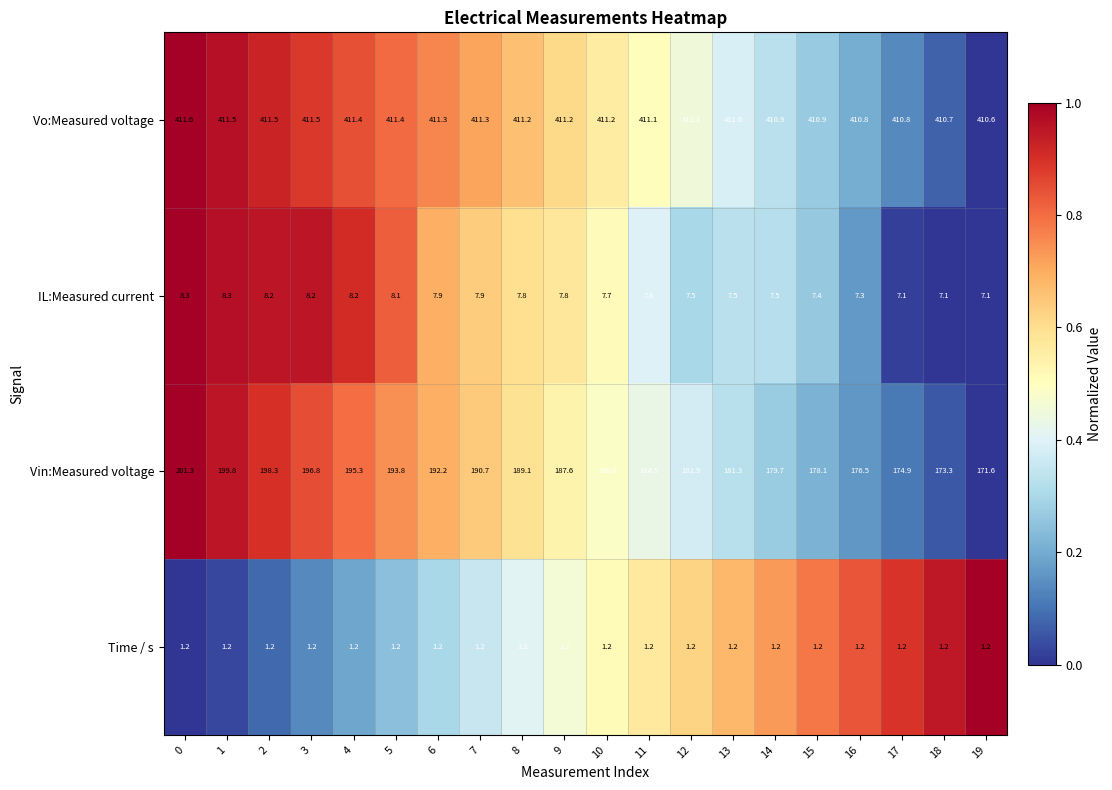

List the series in order of their peak value, highest first.

Vo:Measured voltage, Vin:Measured voltage, IL:Measured current, Time / s